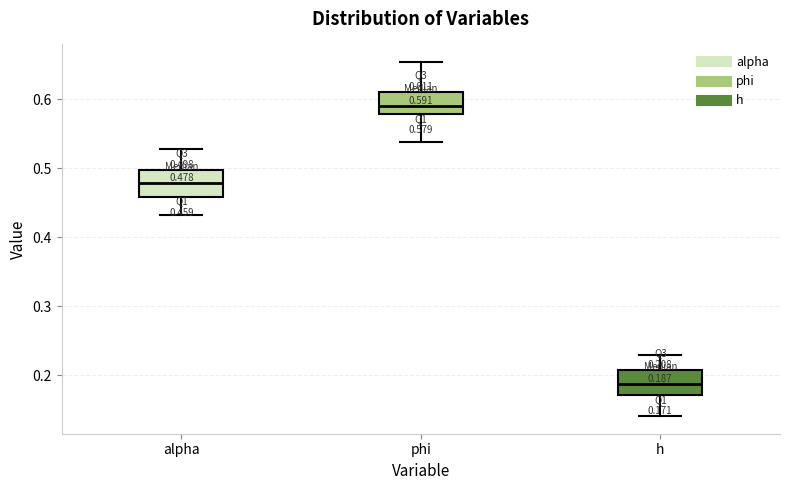

Which box has the highest median line?

phi